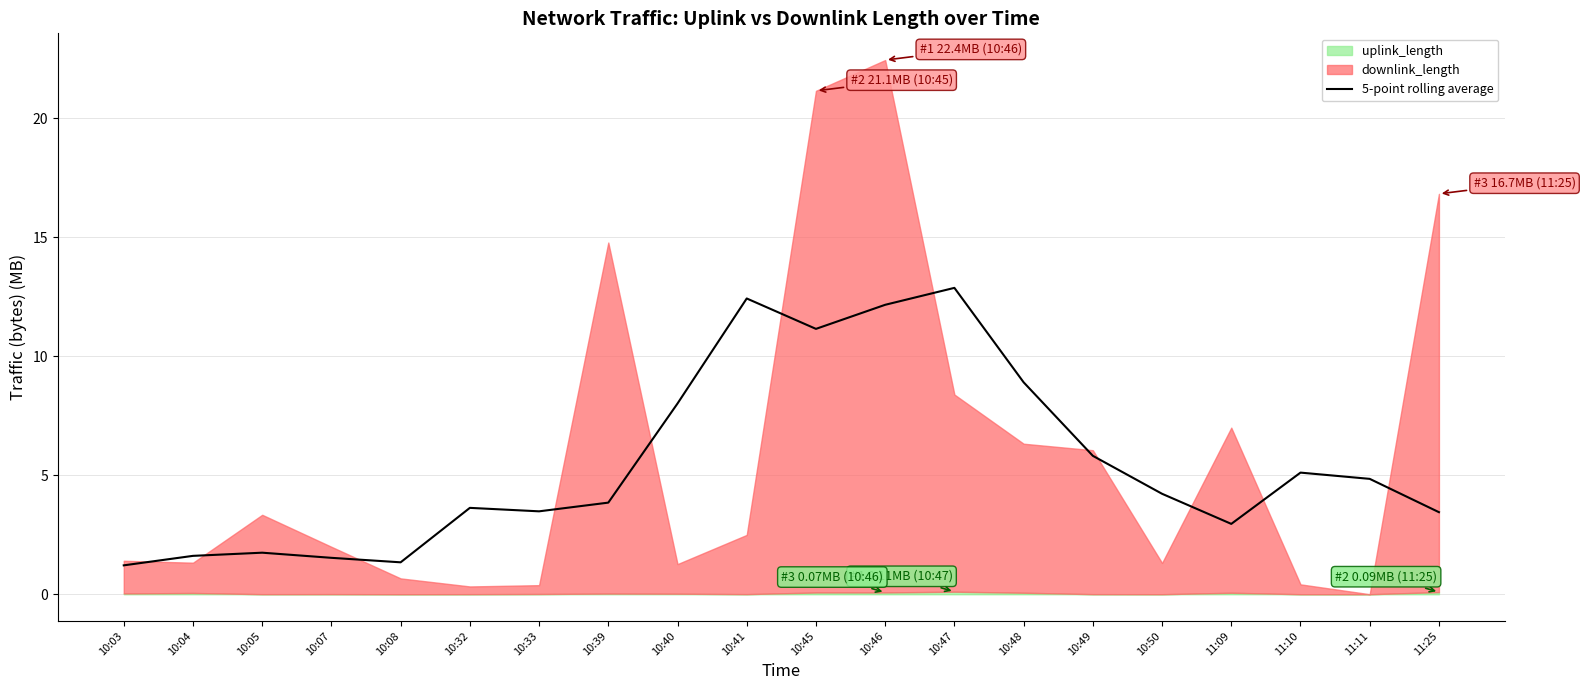

What is the highest value of the 5-point rolling average series?

12.9